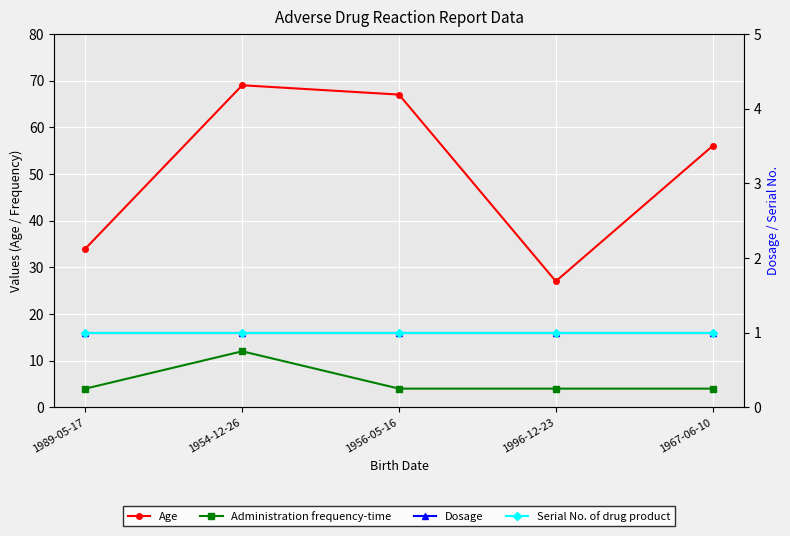

Reading left to right, list all the values displayed in this chart.

Age: 1989-05-17=34	1954-12-26=69	1956-05-16=67	1996-12-23=27	1967-06-10=56
Administration frequency-time: 1989-05-17=4	1954-12-26=12	1956-05-16=4	1996-12-23=4	1967-06-10=4
Dosage: 1989-05-17=1	1954-12-26=1	1956-05-16=1	1996-12-23=1	1967-06-10=1
Serial No. of drug product: 1989-05-17=1	1954-12-26=1	1956-05-16=1	1996-12-23=1	1967-06-10=1